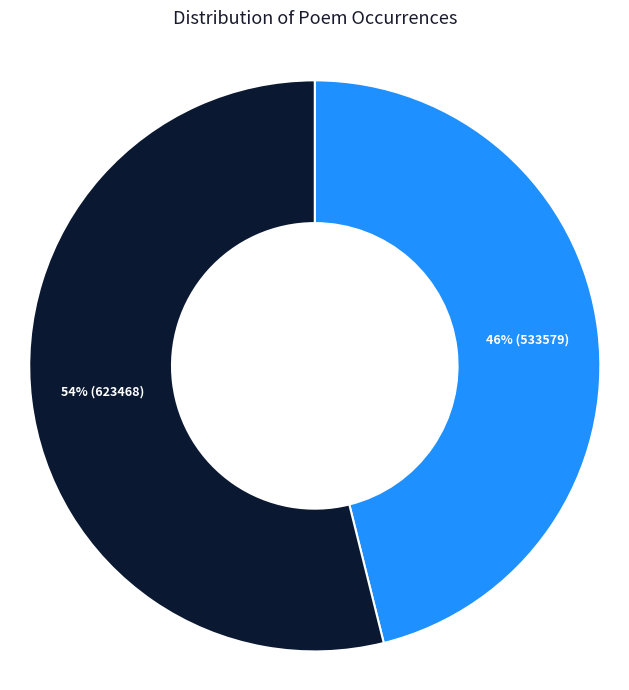

Which has a higher value, 观音阁同诸公登望 or 登白石山观音阁同皇尊元关周望龙叔玉黄仲黄赋?

登白石山观音阁同皇尊元关周望龙叔玉黄仲黄赋